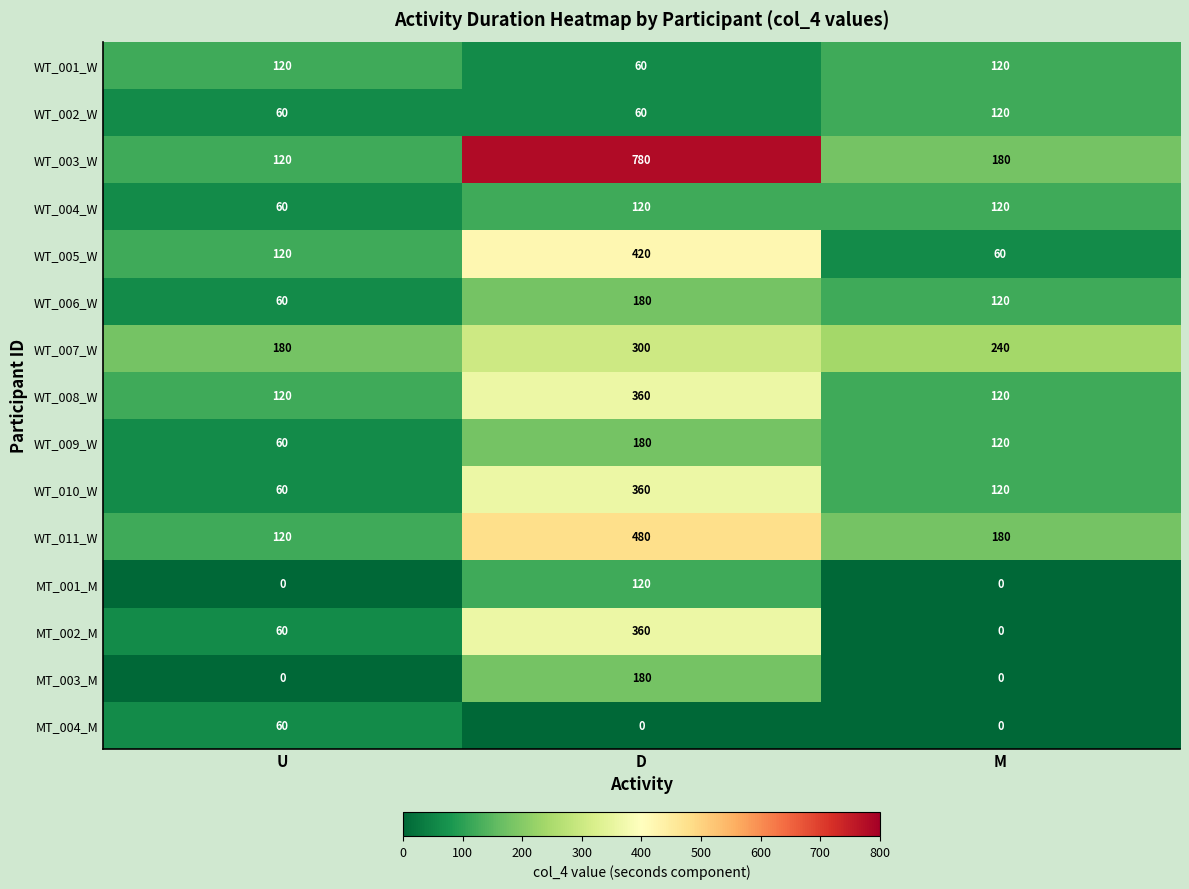

Read the WT_004_W value at D.

120